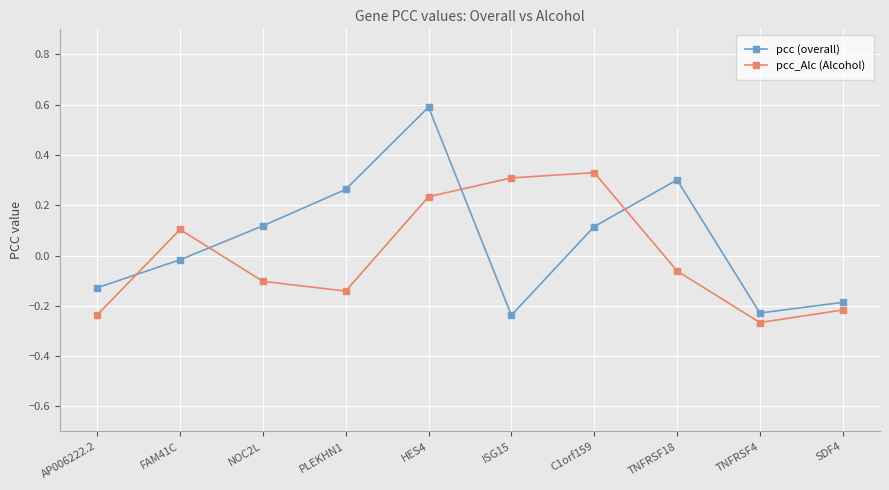

What is the sum of all pcc (overall) values?

0.6